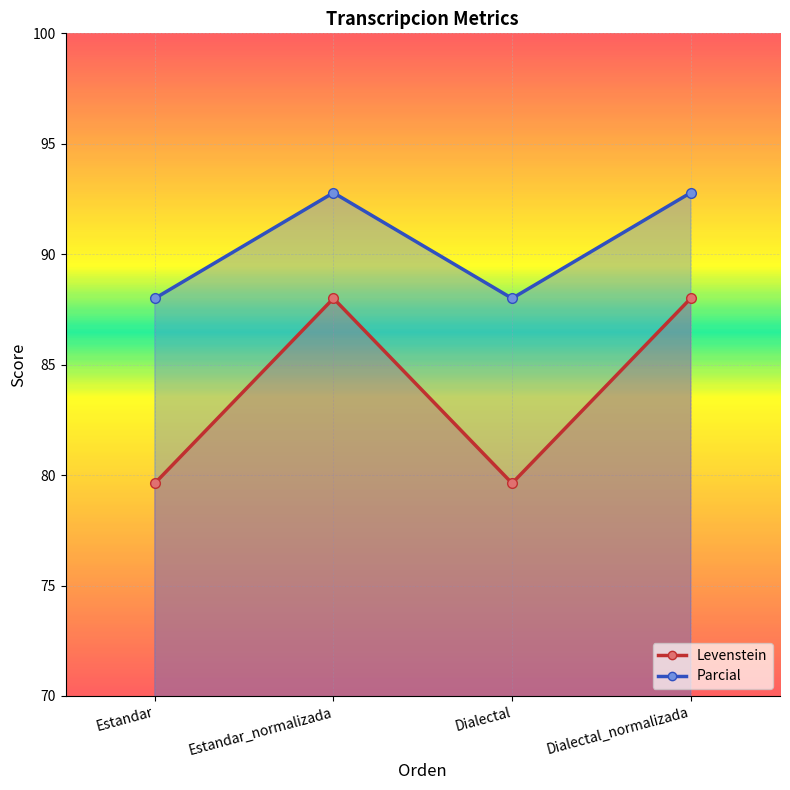

What is the maximum value for Parcial?

88.0